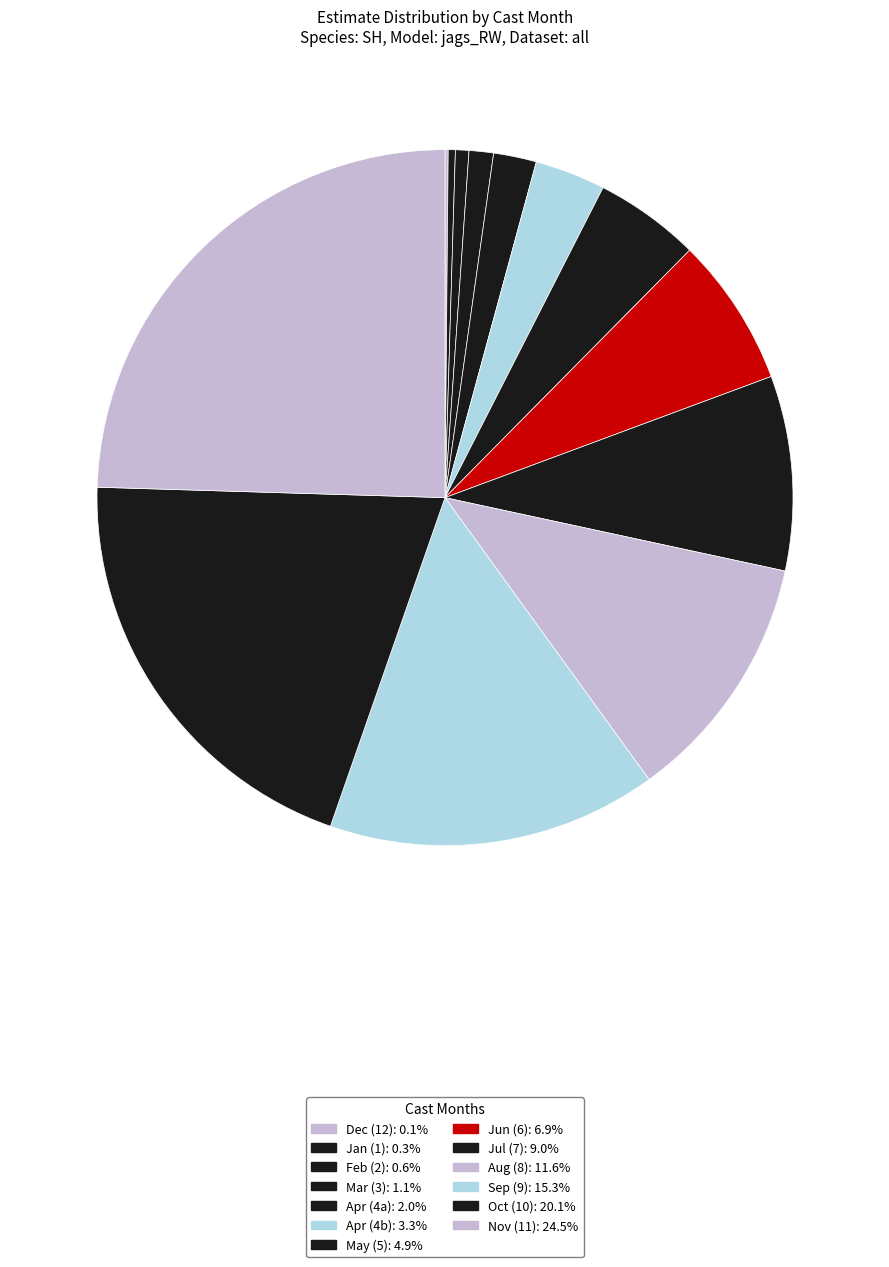

Which slice is the largest?

11